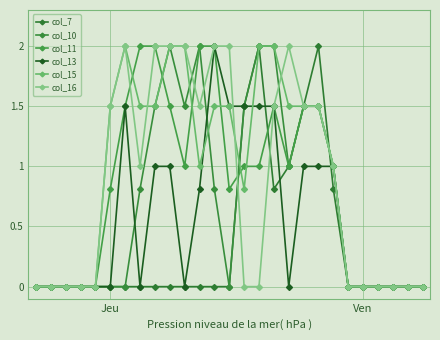

How many lines are shown in the chart?

6